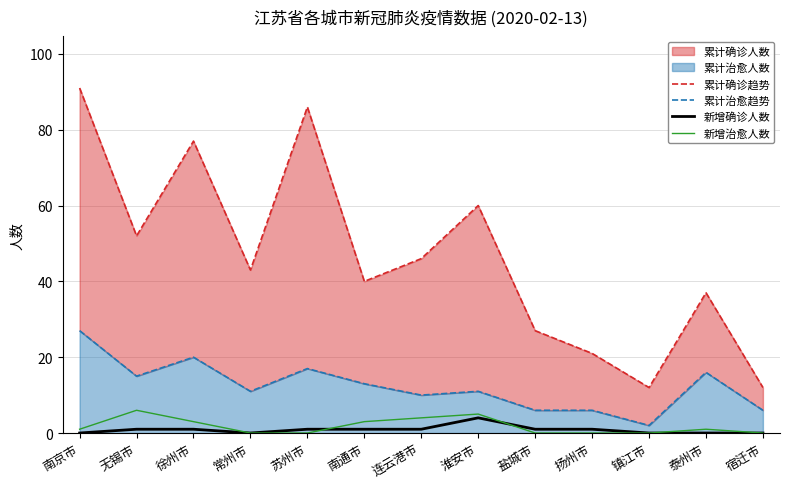

List the series in order of their peak value, lowest first.

新增确诊人数, 新增治愈人数, 累计治愈趋势, 累计确诊趋势